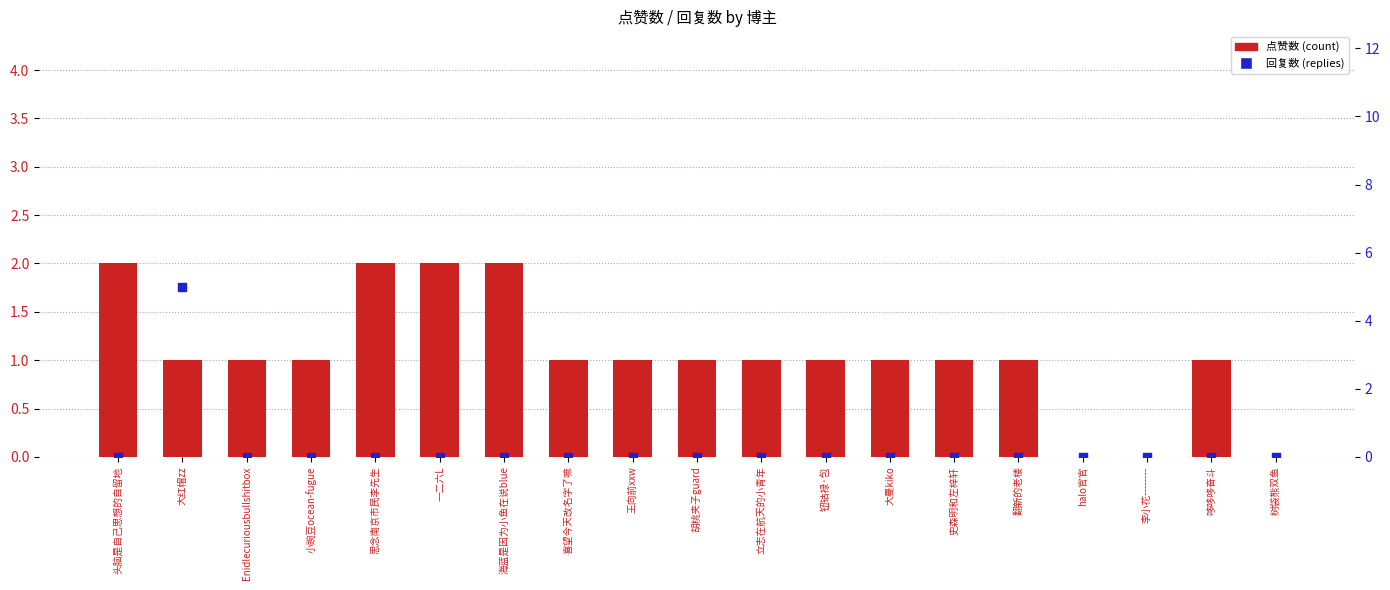

Which series contains the highest Y value?

回复数